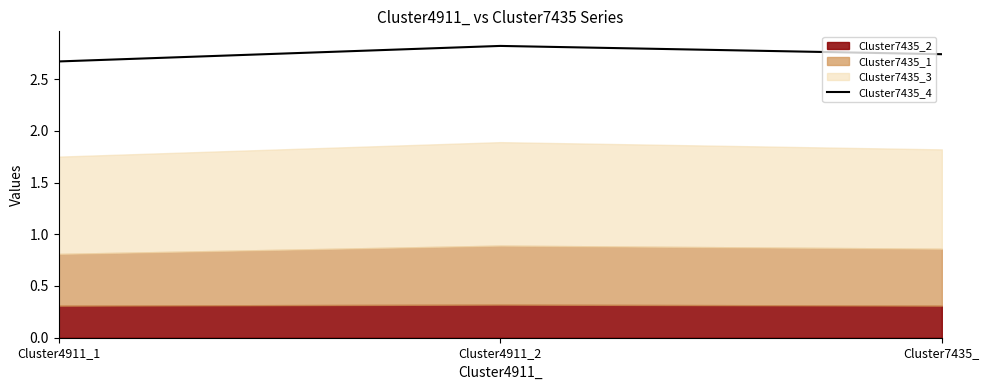

Which has a higher value, Cluster7435_ or Cluster4911_1?

Cluster7435_